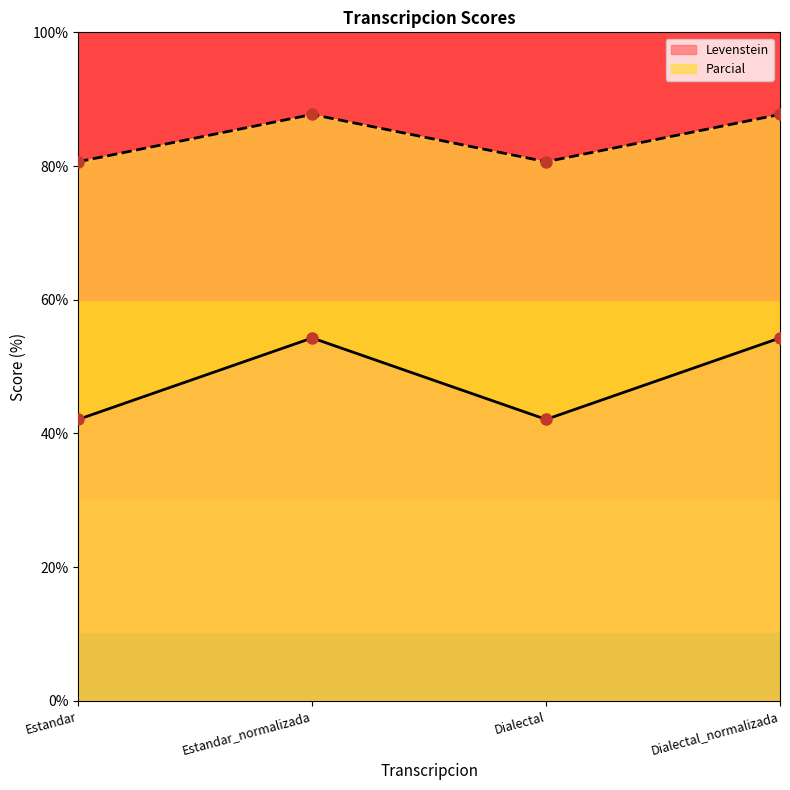

What is the lowest value of the Levenstein series?

42.1